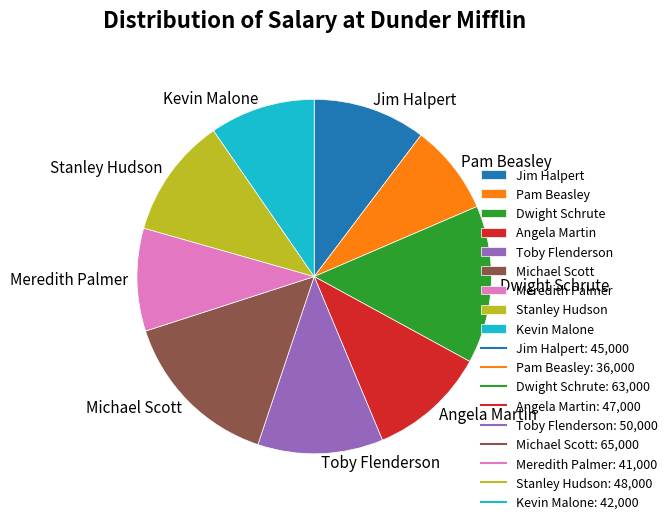

Which category has the smallest portion of the pie?

Pam Beasley